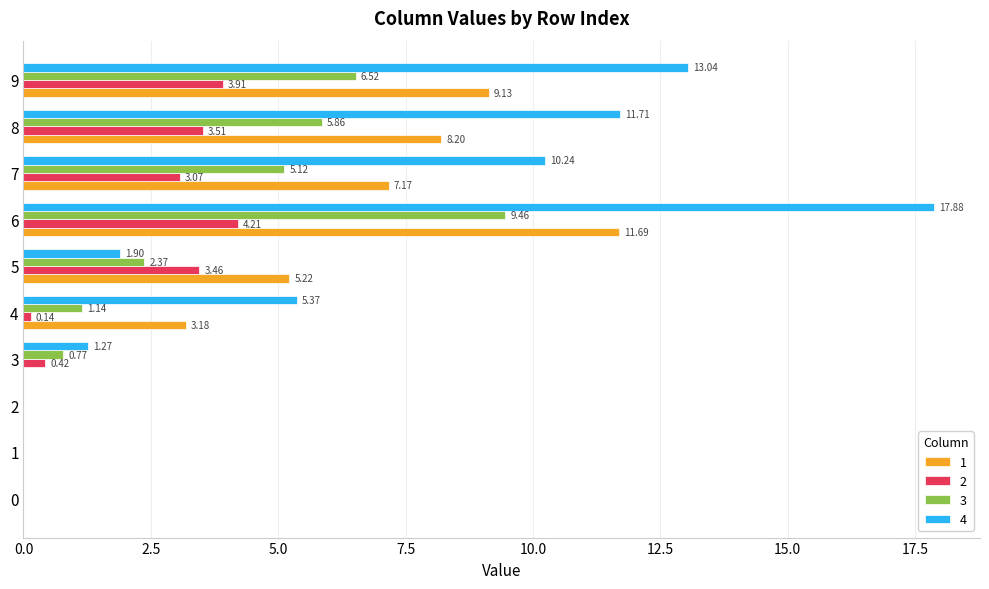

Where is 1 nearest to the value 5?

5